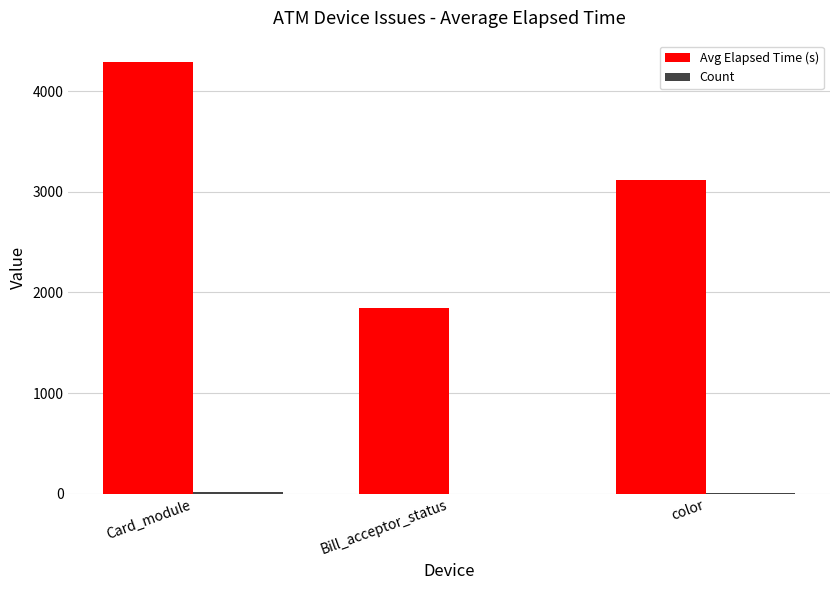

Which series has the largest total across all categories?

Avg Elapsed Time (s)